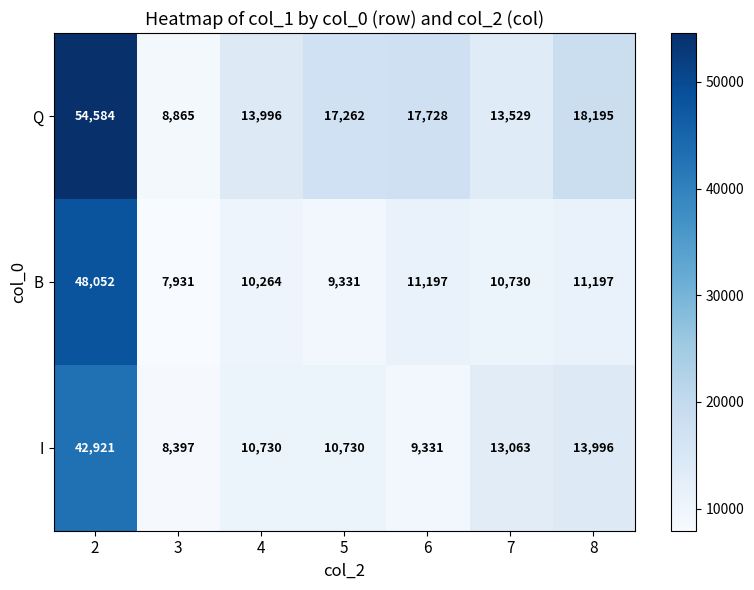

Reading left to right, transcribe all the data shown in this chart.

Q: 2=54584	3=8865	4=13996	5=17262	6=17728	7=13529	8=18195
B: 2=48052	3=7931	4=10264	5=9331	6=11197	7=10730	8=11197
I: 2=42921	3=8397	4=10730	5=10730	6=9331	7=13063	8=13996